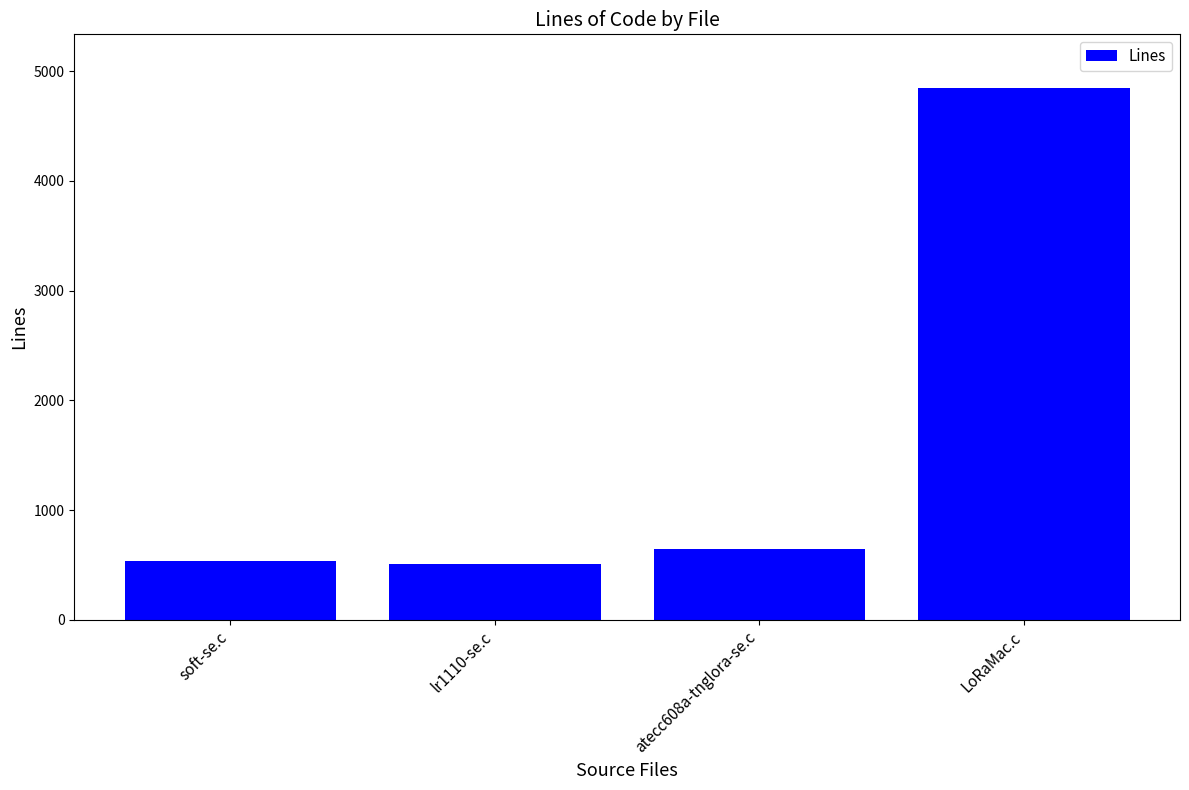

True or false: the data shows 537 at soft-se.c.

True